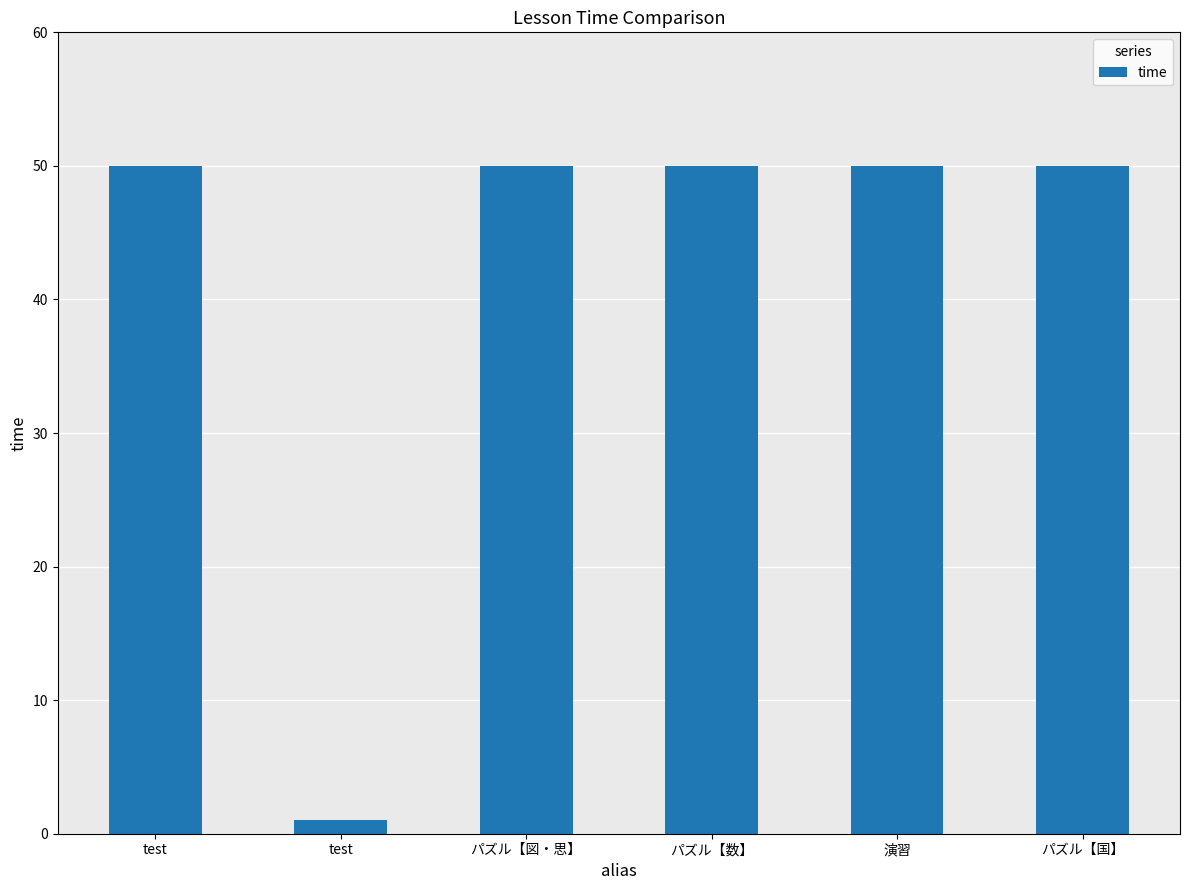

What is the value of the 6th bar from the left?

50